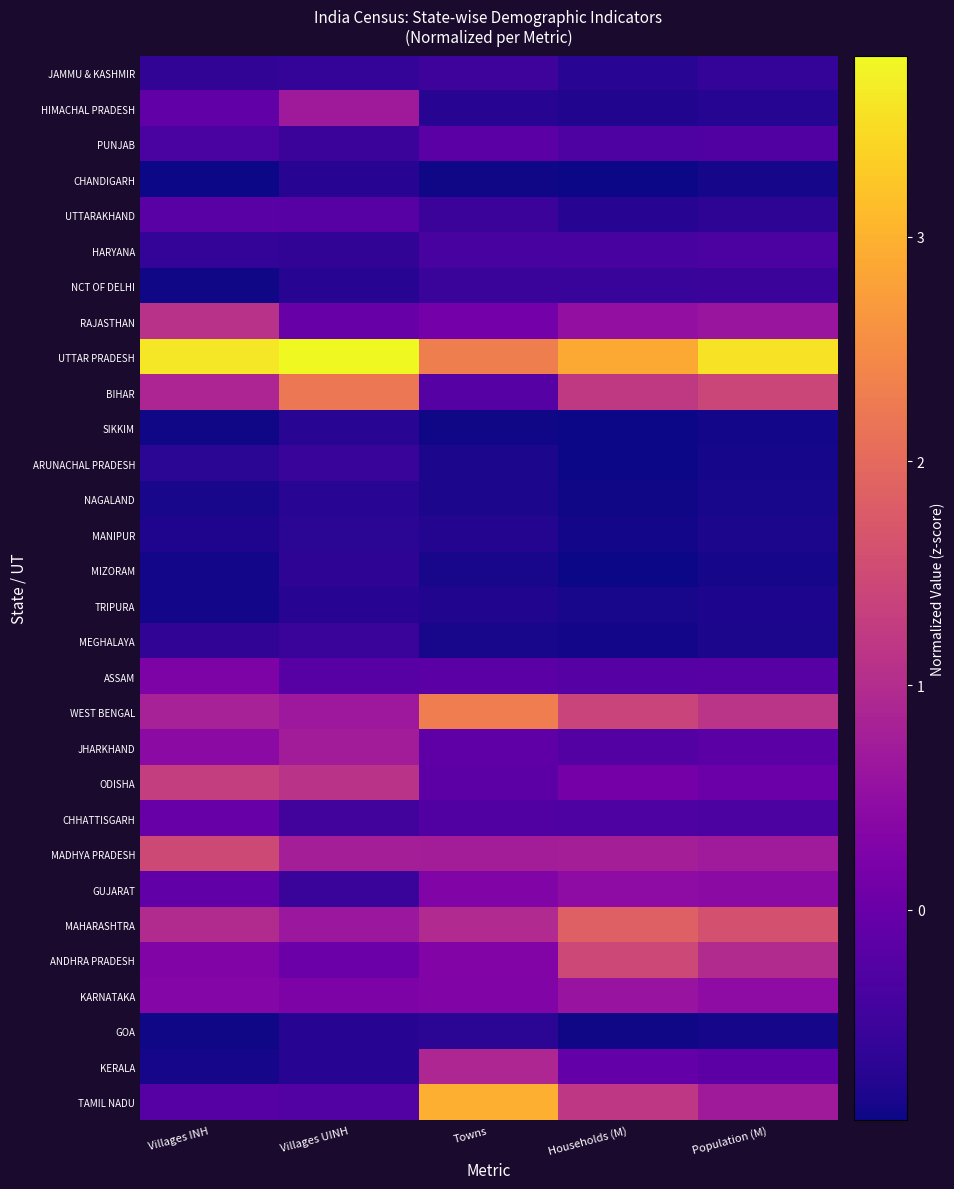

Rank the series by their maximum value, from highest to lowest.

UTTAR PRADESH, TAMIL NADU, WEST BENGAL, BIHAR, MAHARASHTRA, MADHYA PRADESH, ANDHRA PRADESH, ODISHA, RAJASTHAN, KERALA, JHARKHAND, HIMACHAL PRADESH, KARNATAKA, GUJARAT, ASSAM, CHHATTISGARH, PUNJAB, UTTARAKHAND, HARYANA, JAMMU & KASHMIR, NCT OF DELHI, MEGHALAYA, ARUNACHAL PRADESH, MIZORAM, GOA, MANIPUR, NAGALAND, SIKKIM, TRIPURA, CHANDIGARH